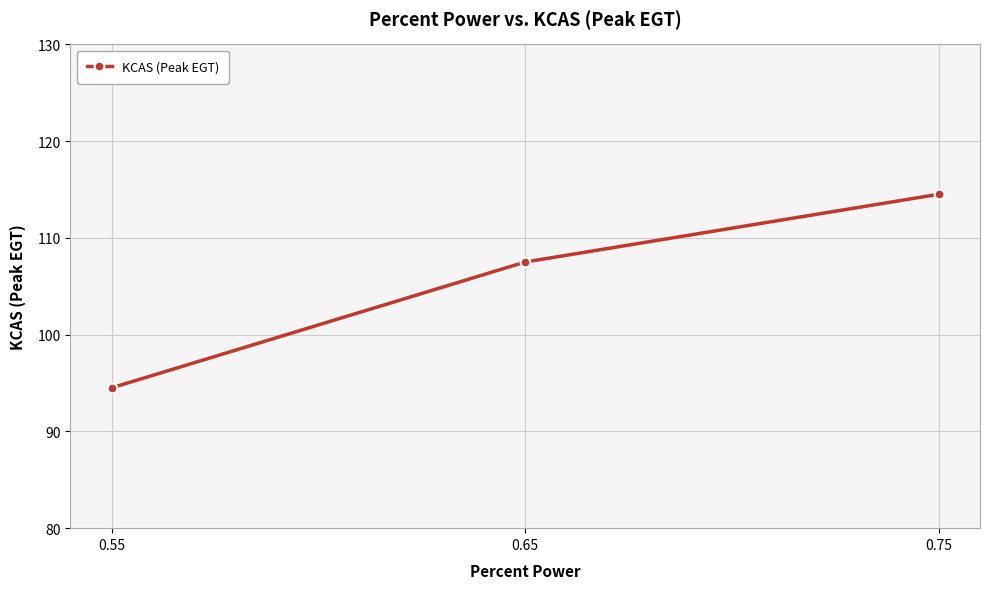

What is the sum of the values at 0.55 and 0.75?

209.0